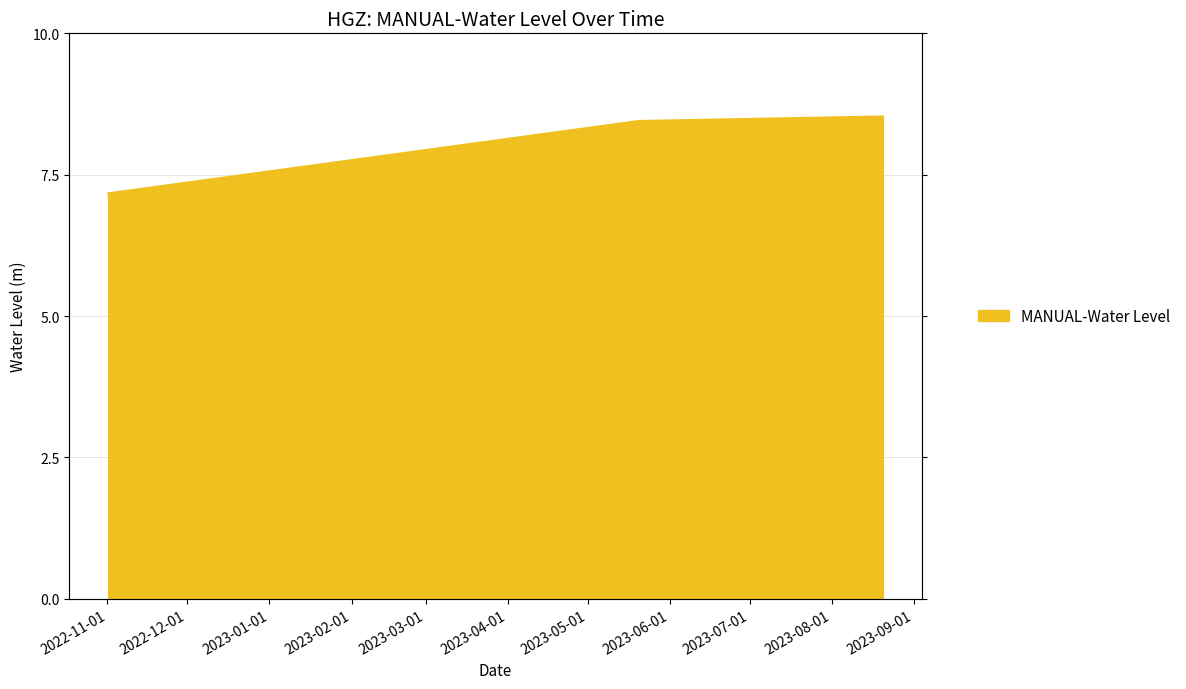

Rank the categories by value from highest to lowest.

2023-08-20 06:00:00, 2023-05-20 06:00:00, 2022-11-01 06:00:00